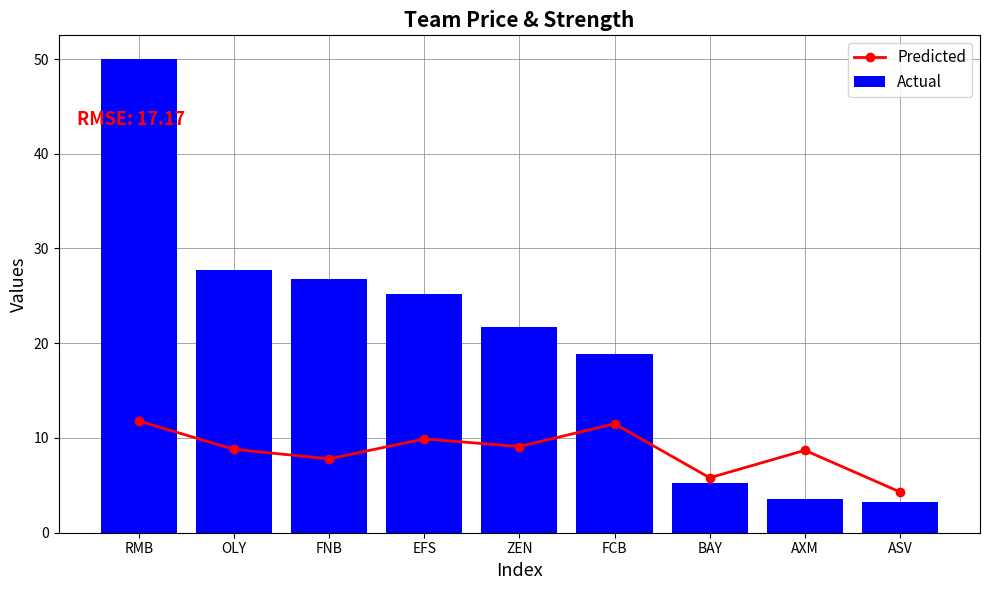

Does the chart contain any negative values?

No